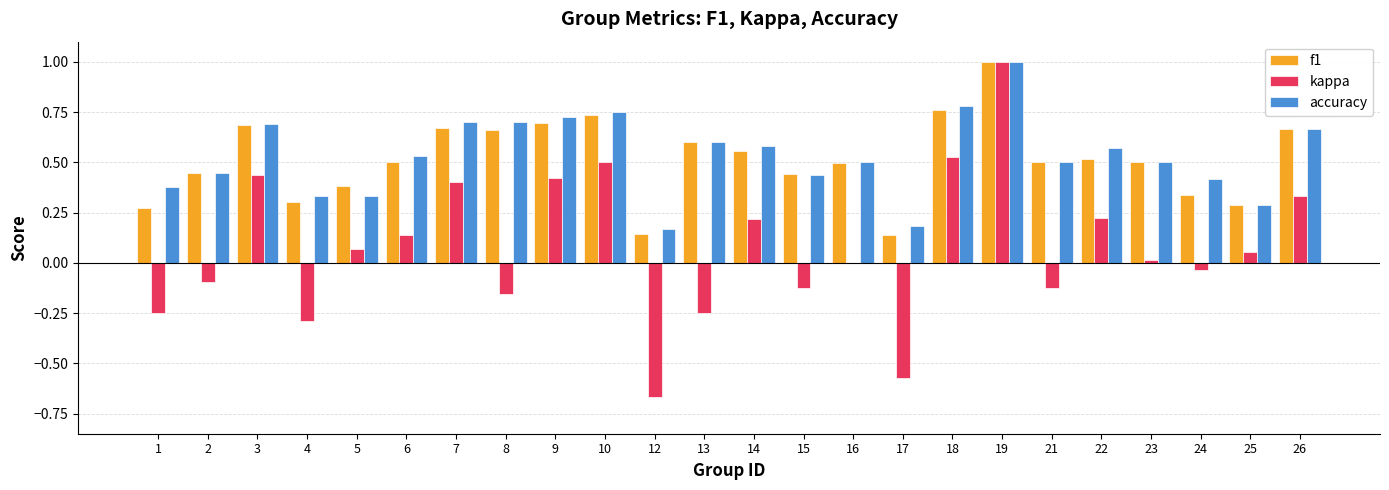

Between 2 and 17, which series saw the biggest shift?

kappa